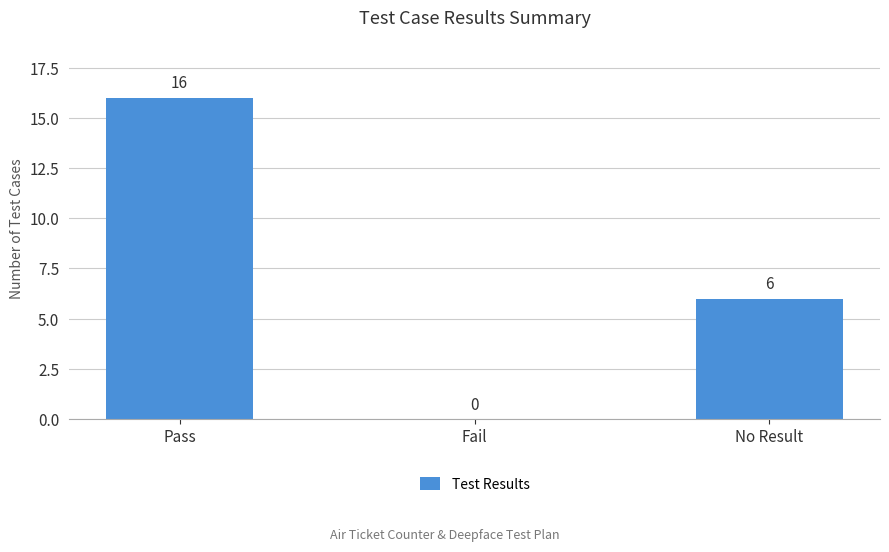

Count the values in the range 0 to 16.

3